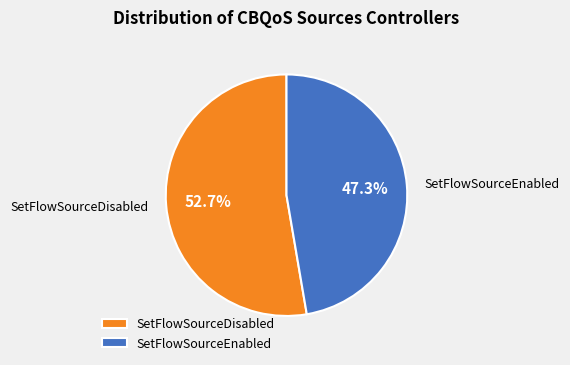

Is there any slice that represents more than half of the pie?

Yes